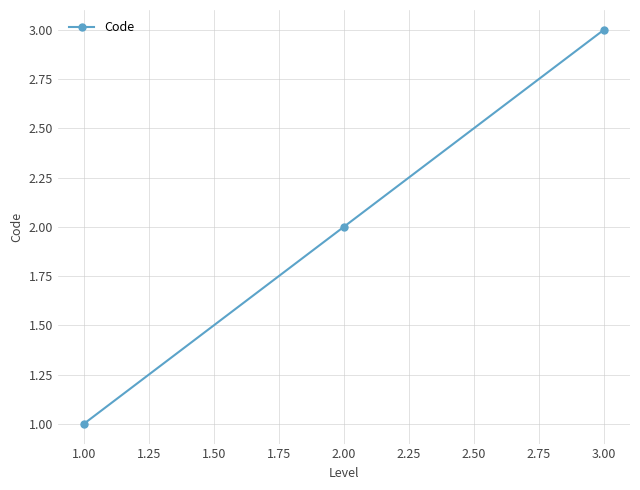

The value at 3.00 is 5. True or false?

False